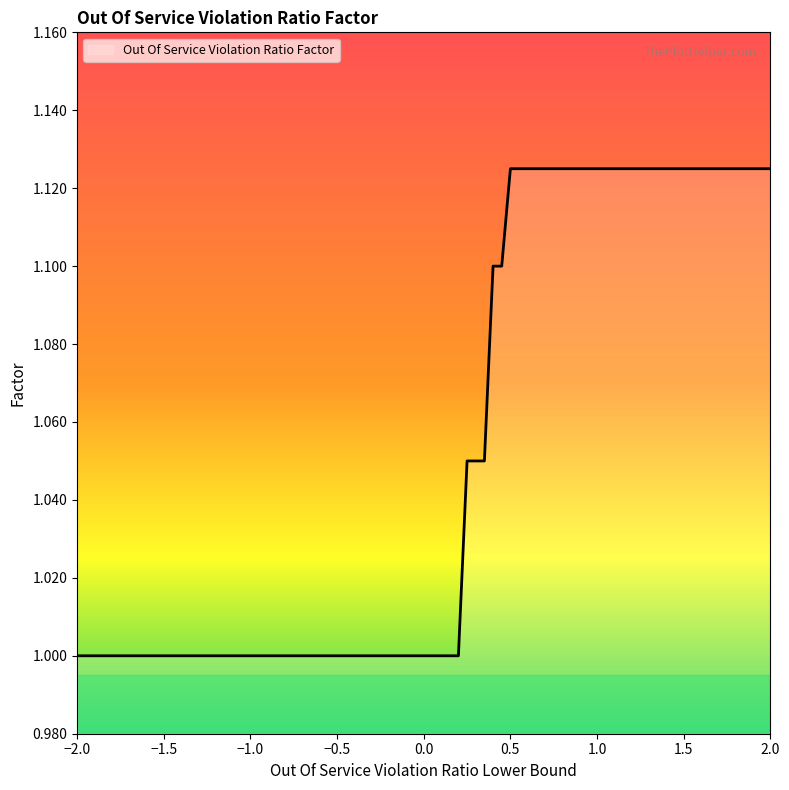

What is the smallest value displayed?

1.0